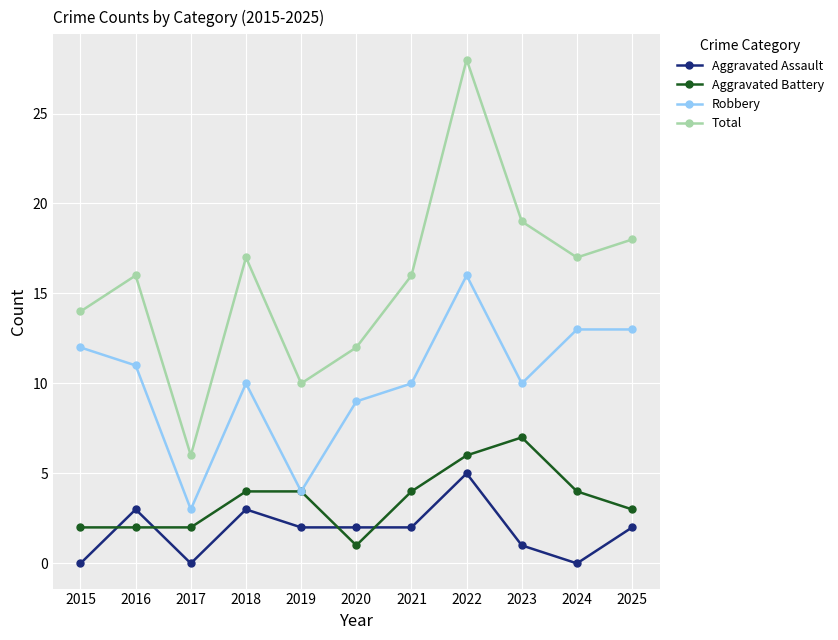

What is the difference between the maximum and minimum values in the Aggravated Battery series?

6